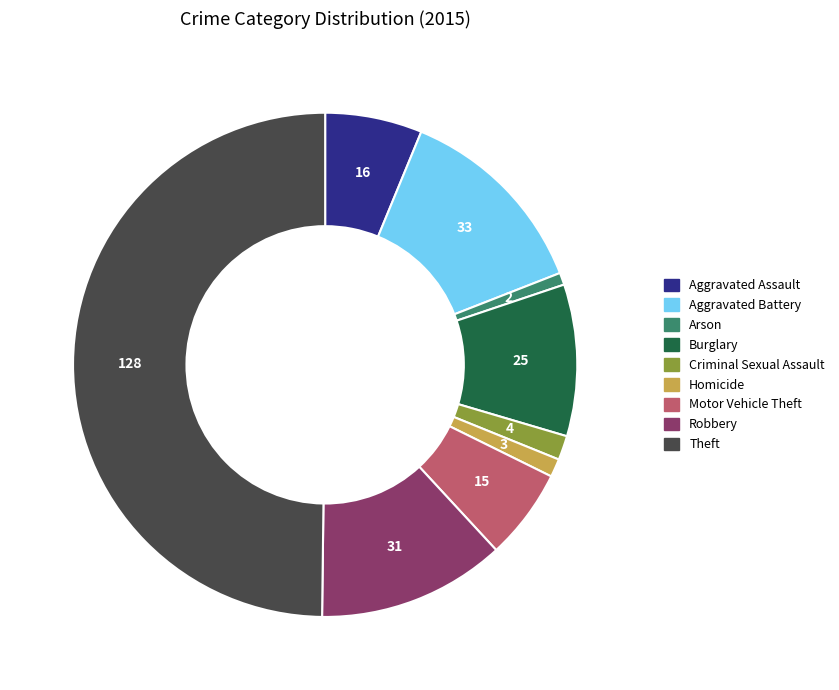

Which category has the biggest portion of the pie?

Theft